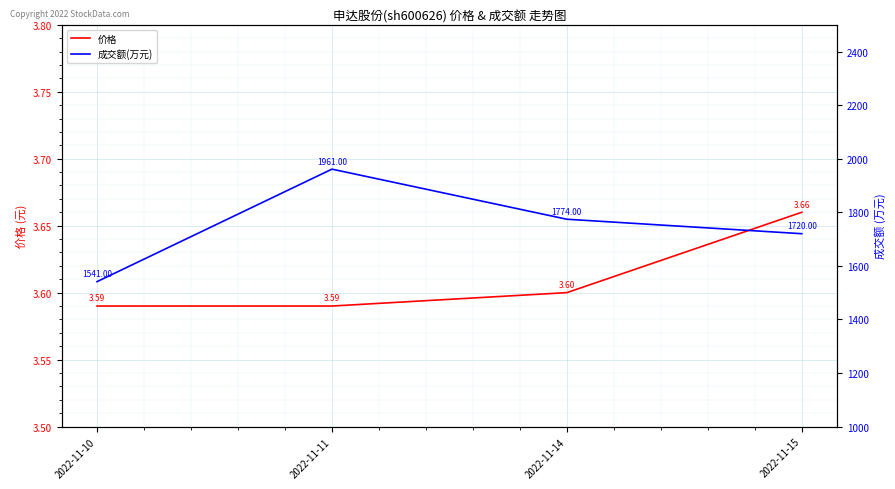

True or false: 成交额(万元) and 价格 intersect in this chart.

False